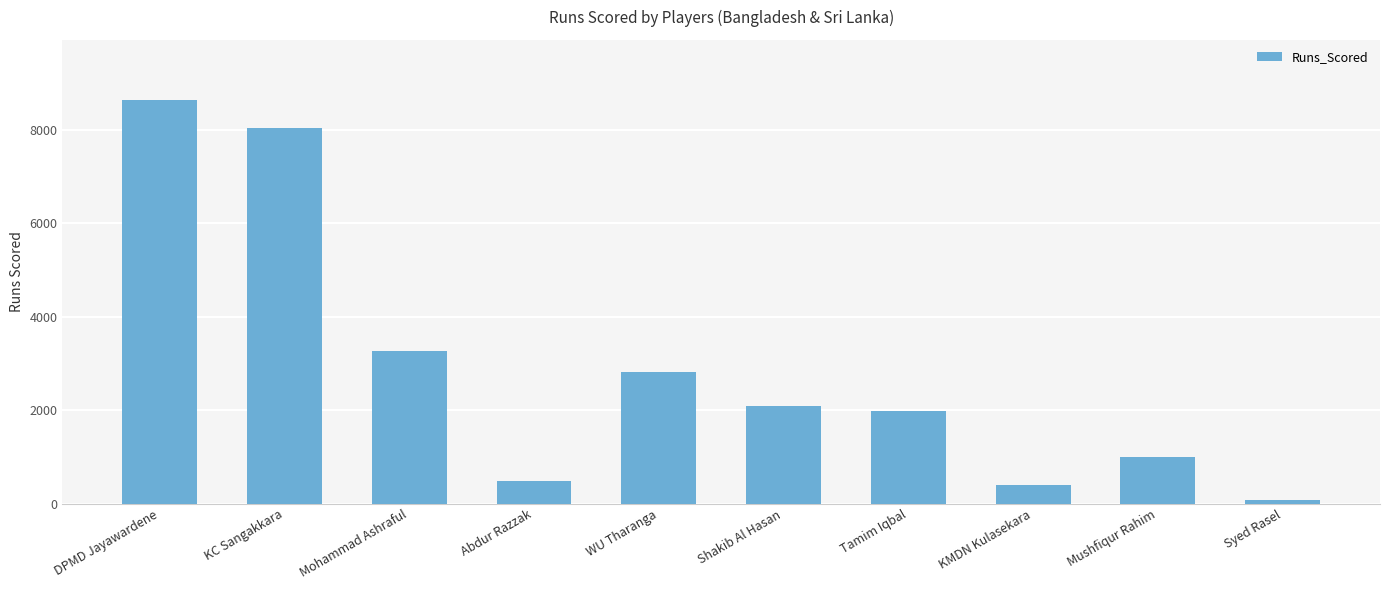

What is the change in value from WU Tharanga to Tamim Iqbal?

-833